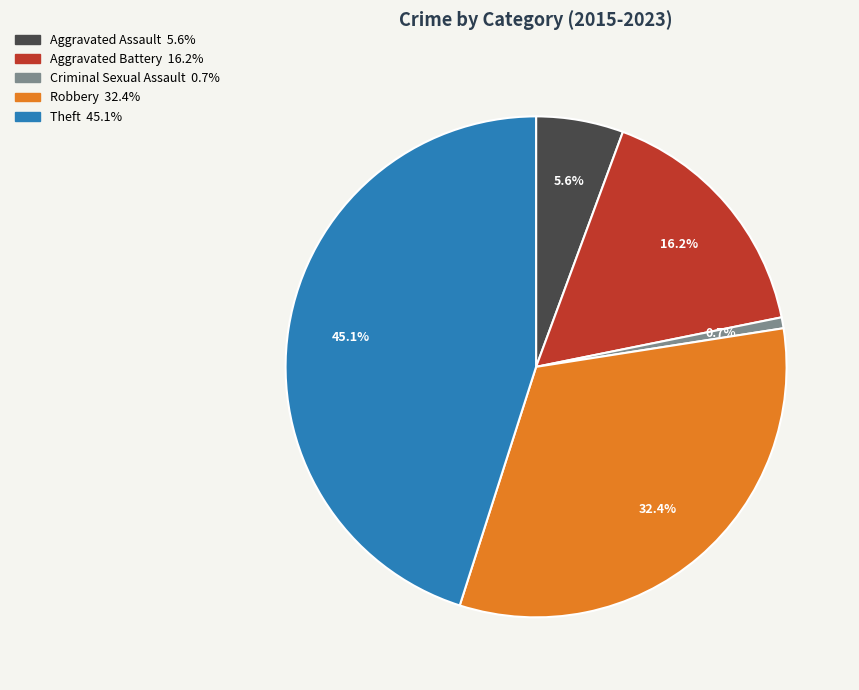

True or false: Criminal Sexual Assault accounts for 1% of the total.

True